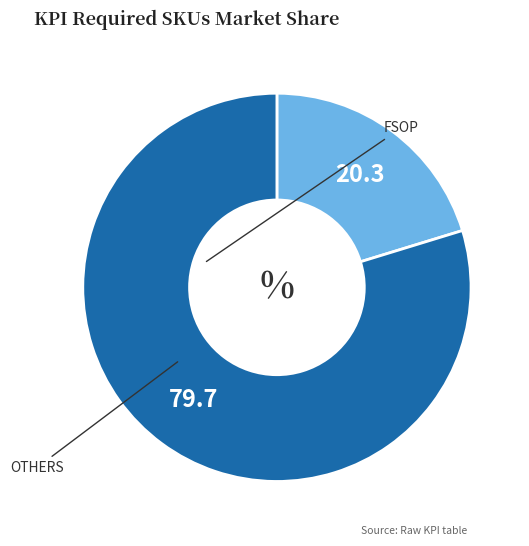

Do FSOP and OTHERS together represent more than half of the pie?

Yes